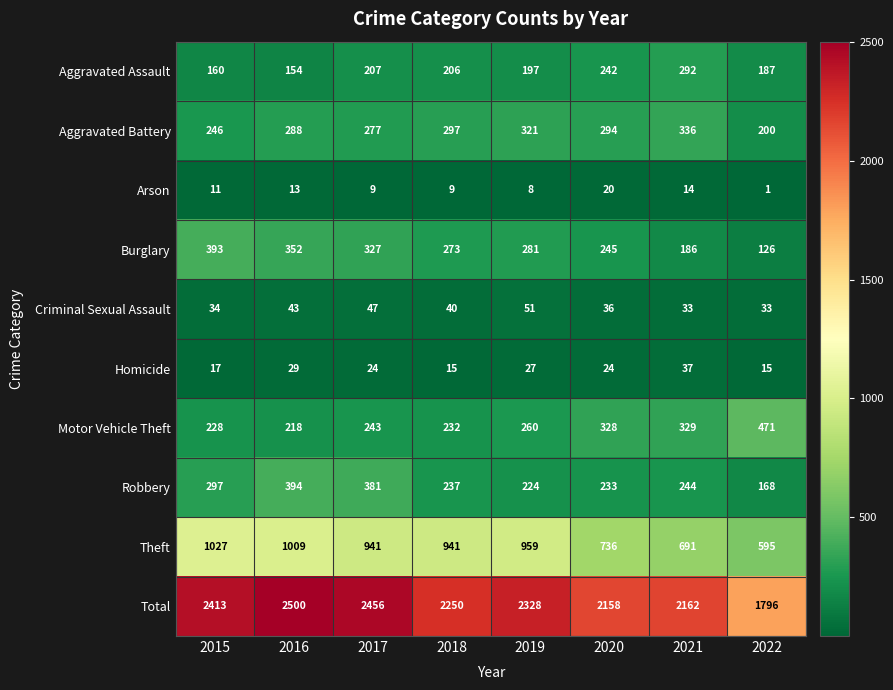

Which category has the highest value in the Theft series?

2015